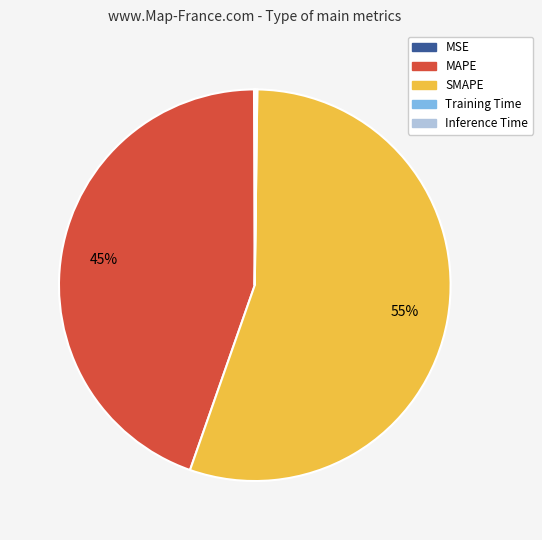

Which slice is the largest?

SMAPE